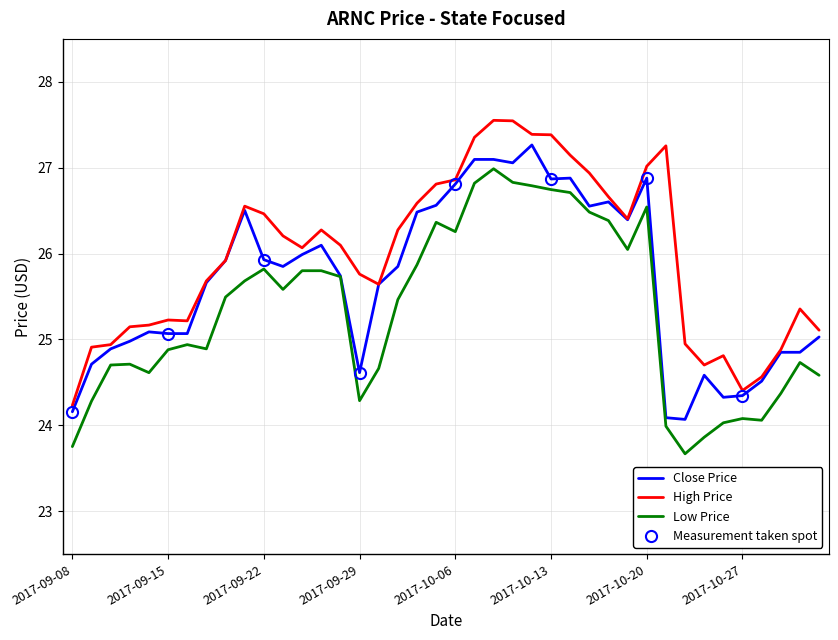

What is the smallest value displayed?

23.7